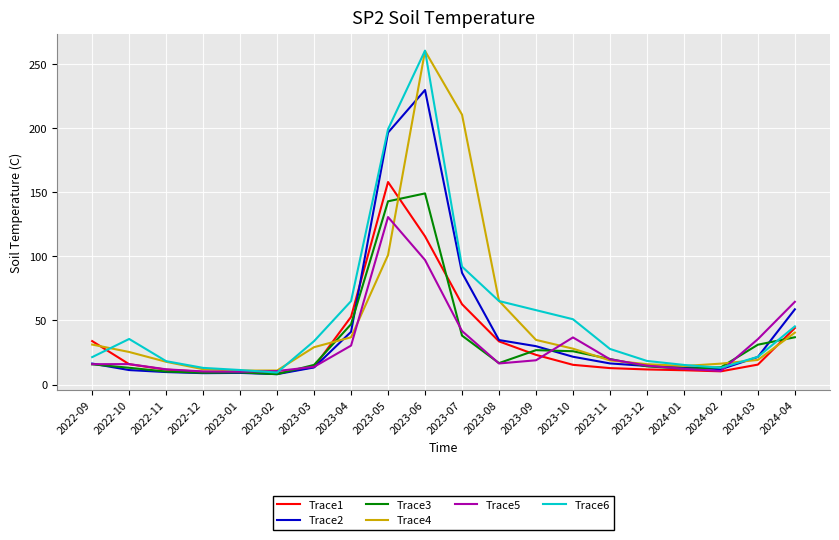

What position from the right is 2023-03?

14